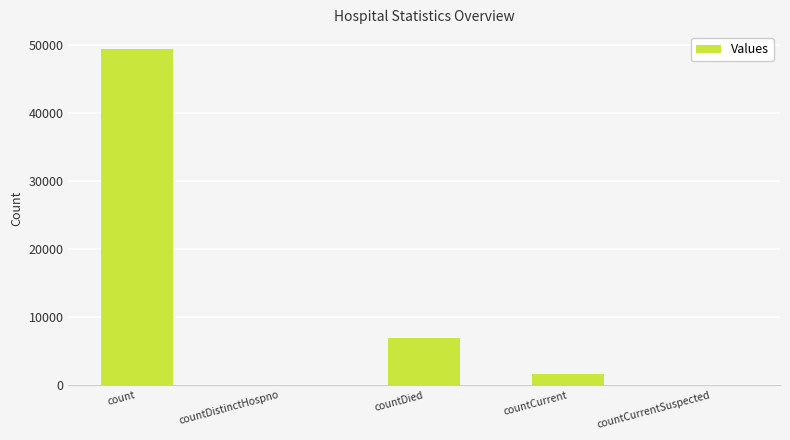

The chart shows a value of 49363 at count. True or false?

True